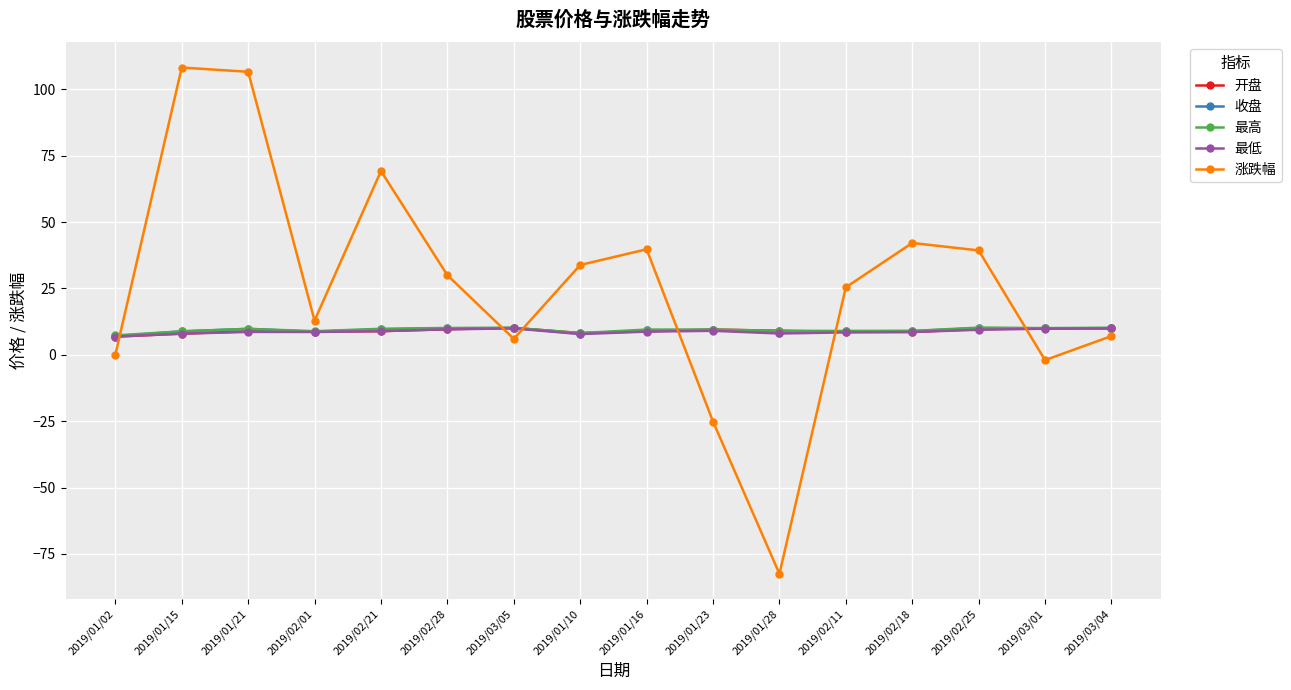

What is the minimum value for 收盘?

7.0